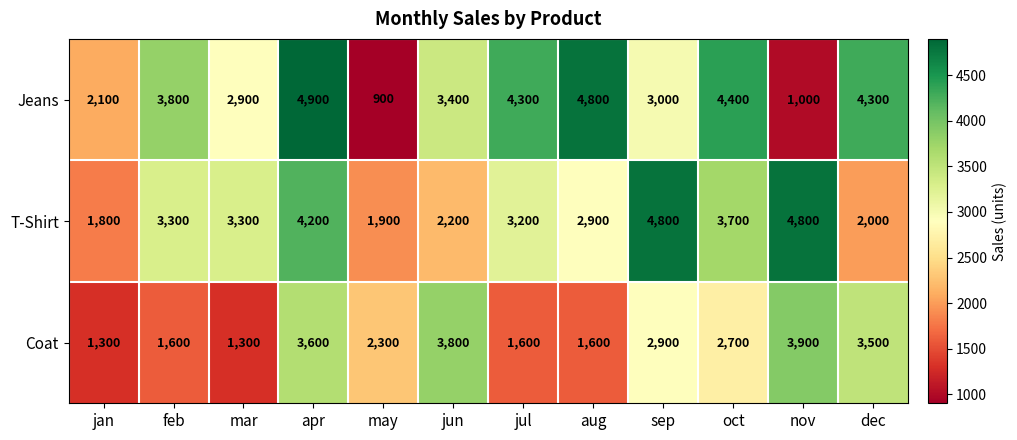

The Jeans series shows 2100 at jan. True or false?

True